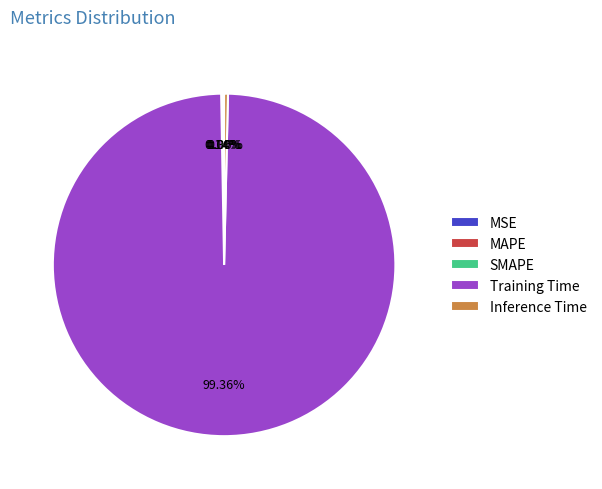

True or false: Training Time accounts for 99% of the total.

True